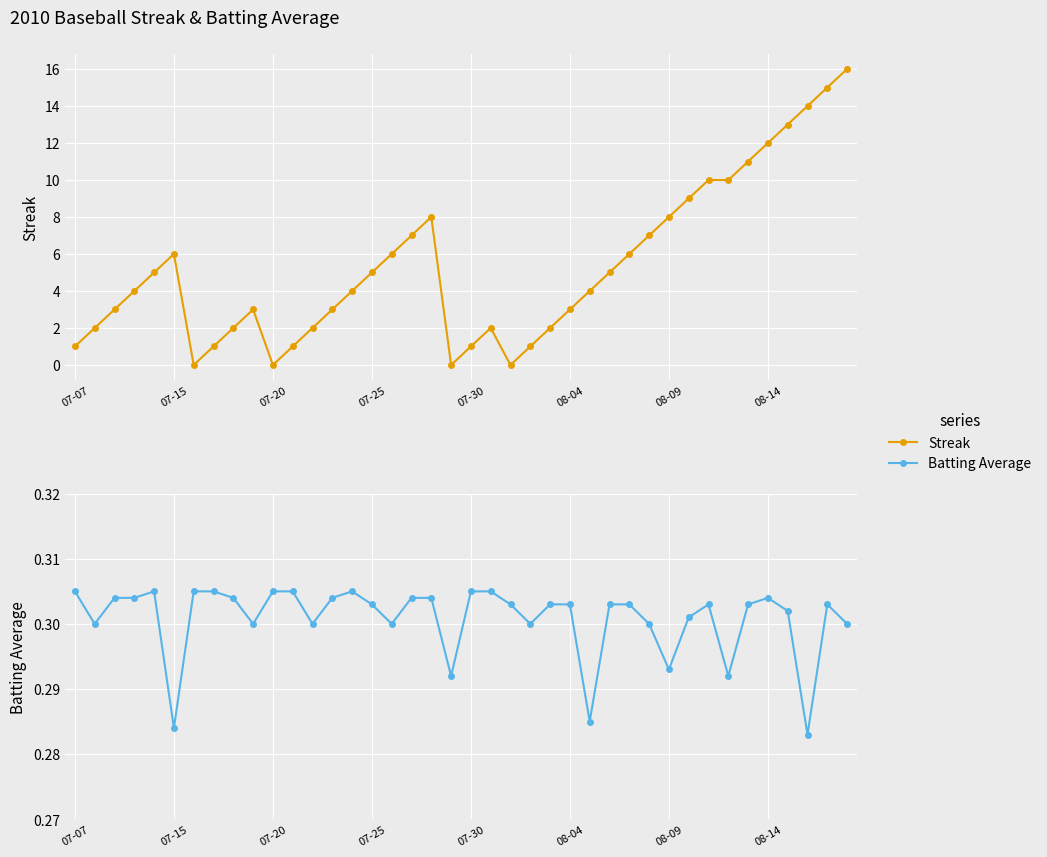

What is the sum of all Streak values?

212.0